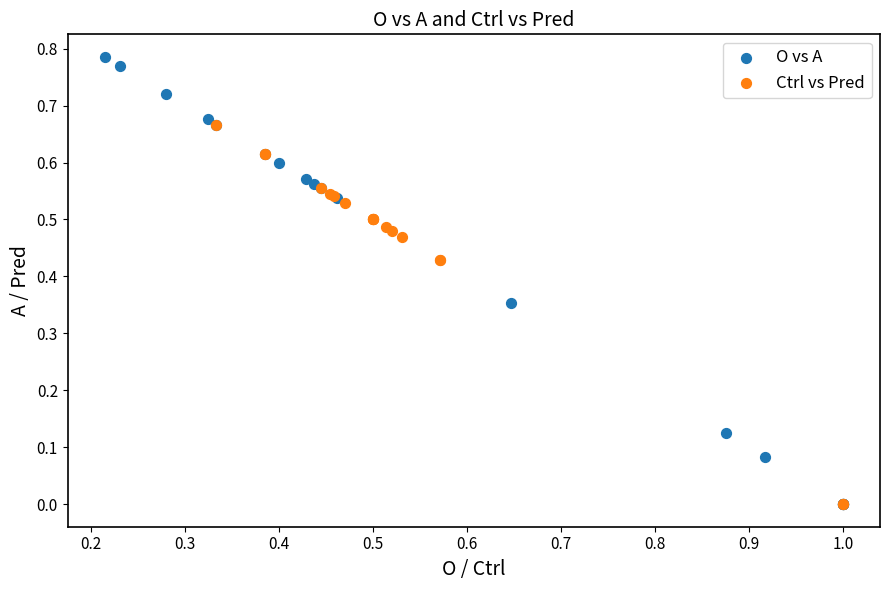

Which series reaches the maximum Y coordinate?

O vs A